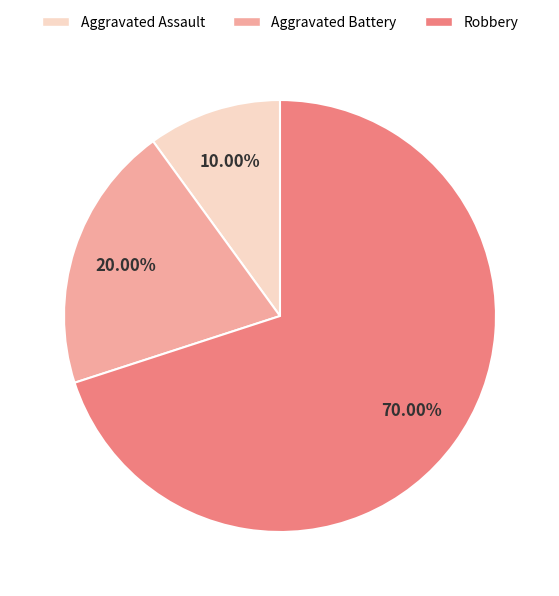

Count the number of slices in the pie.

3